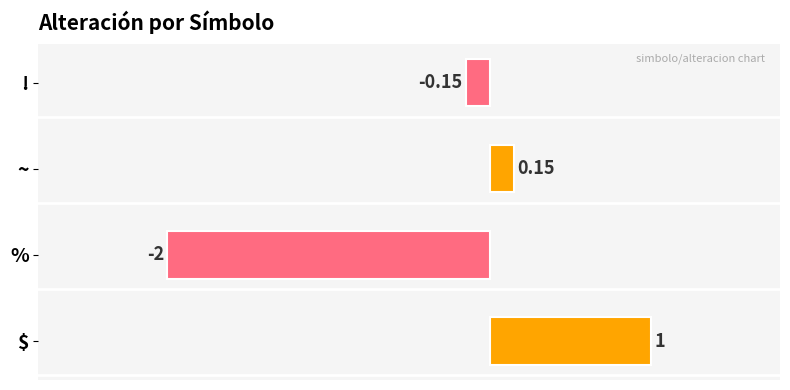

Which has a higher value, % or $?

$